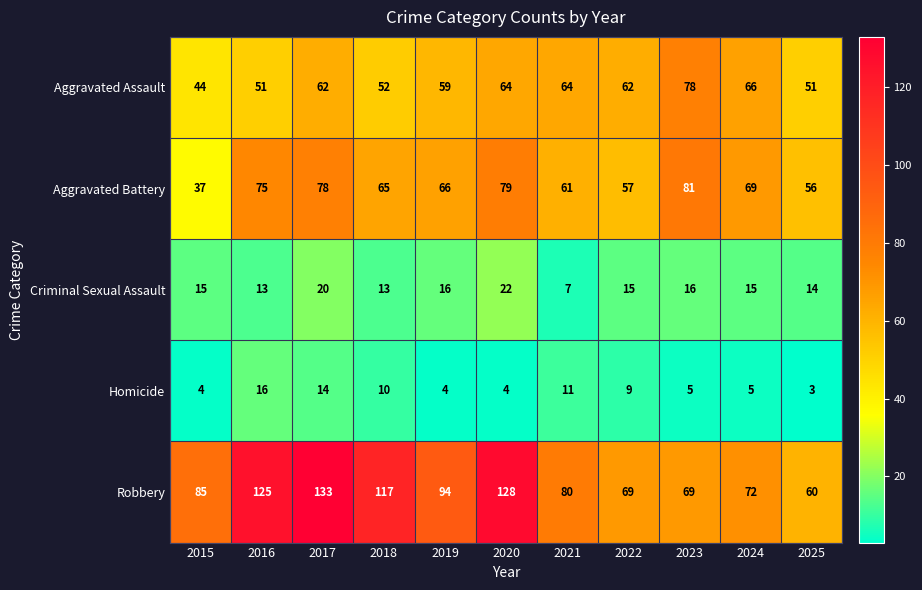

What is the difference between the highest and lowest values at 2016?

112